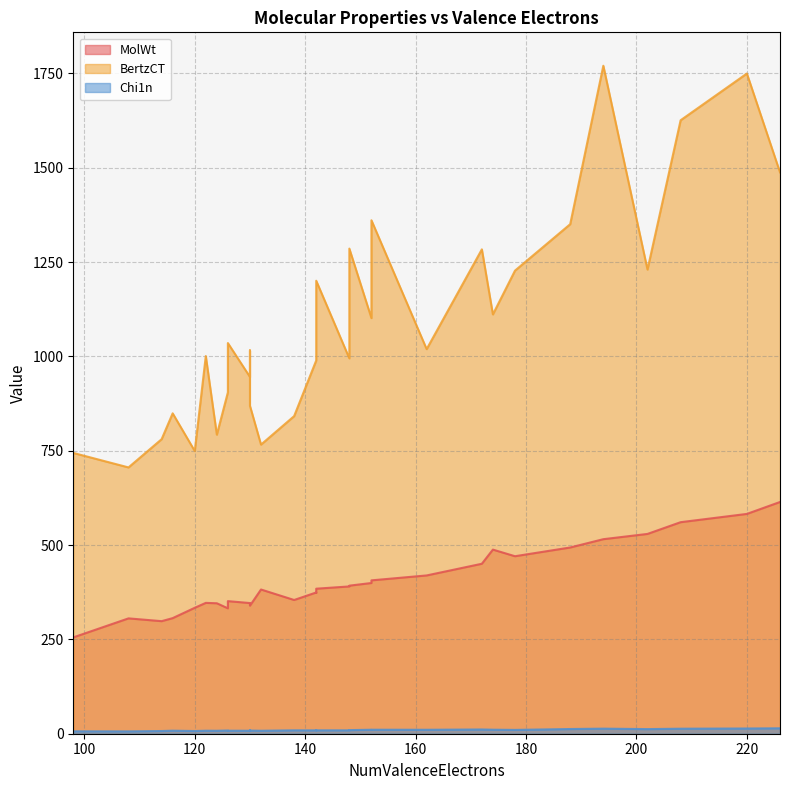

The Chi1n series shows 18.9 at 152. True or false?

False